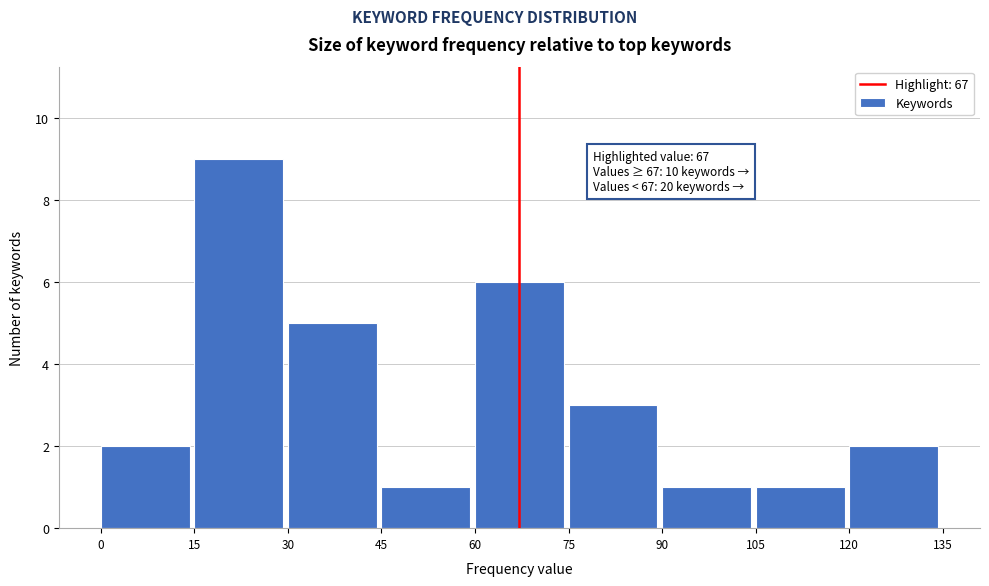

Over which range of the x-axis is the bar tallest?

15 to 30